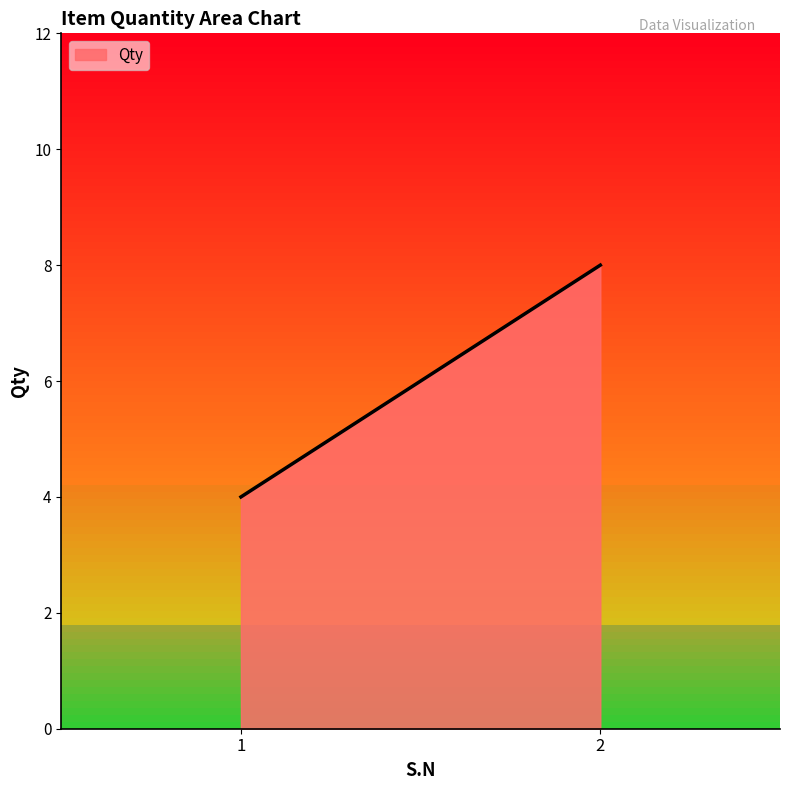

What is the sum of the values at 1 and 2?

12